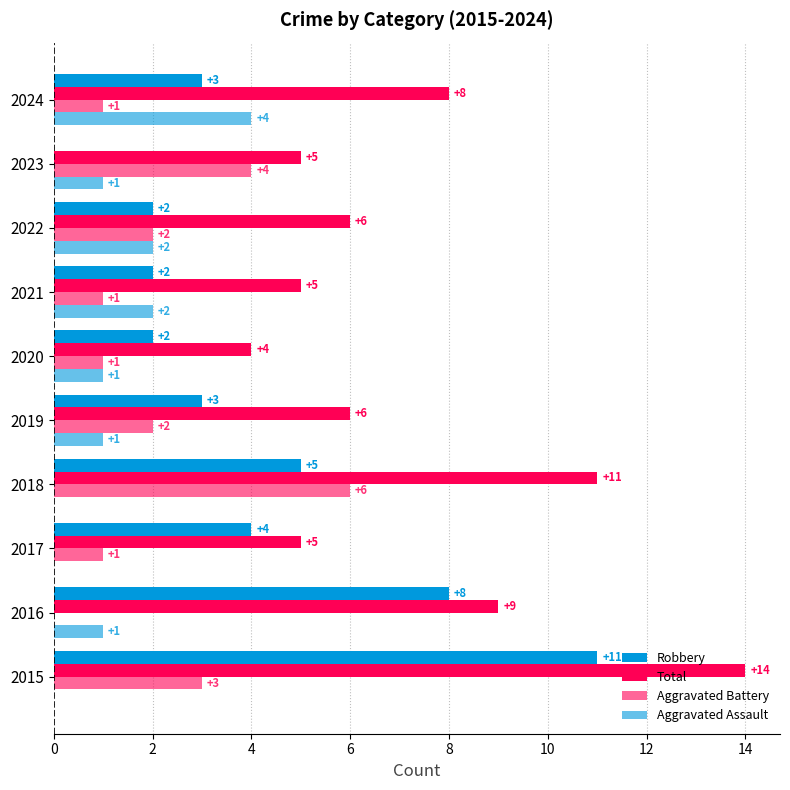

Count the number of data series in this chart.

4